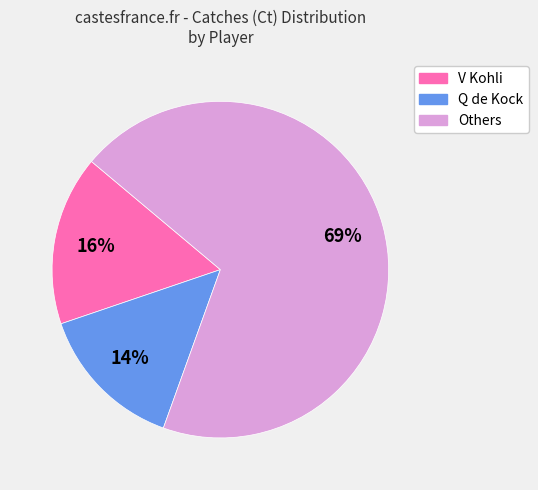

Count the number of slices in the pie.

3